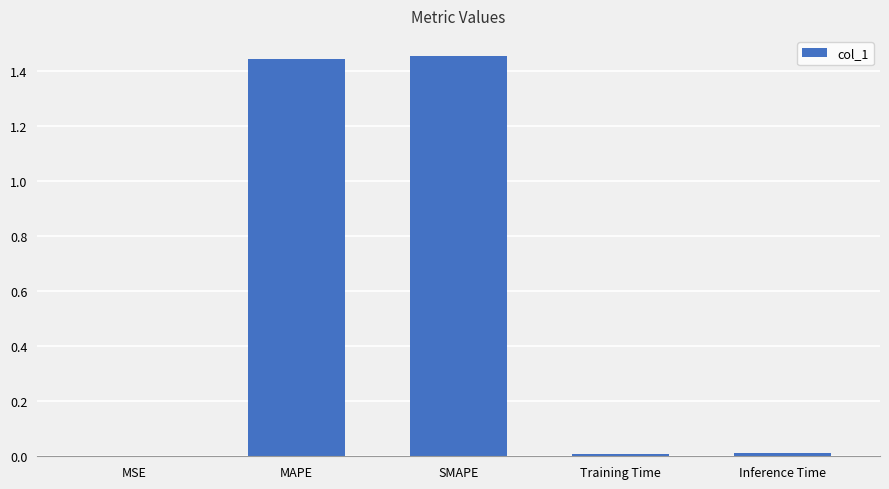

What is the sum of all values?

2.9